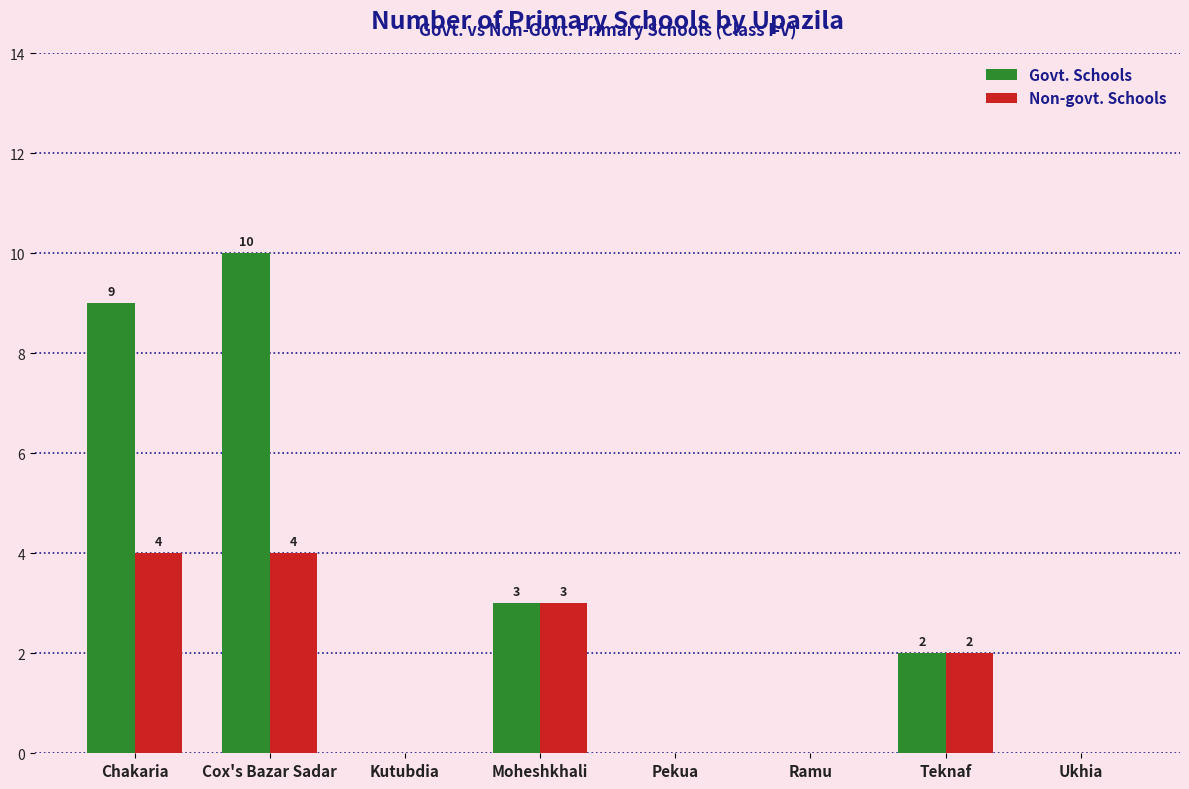

Where does the Govt. Schools series first go above 2?

Chakaria